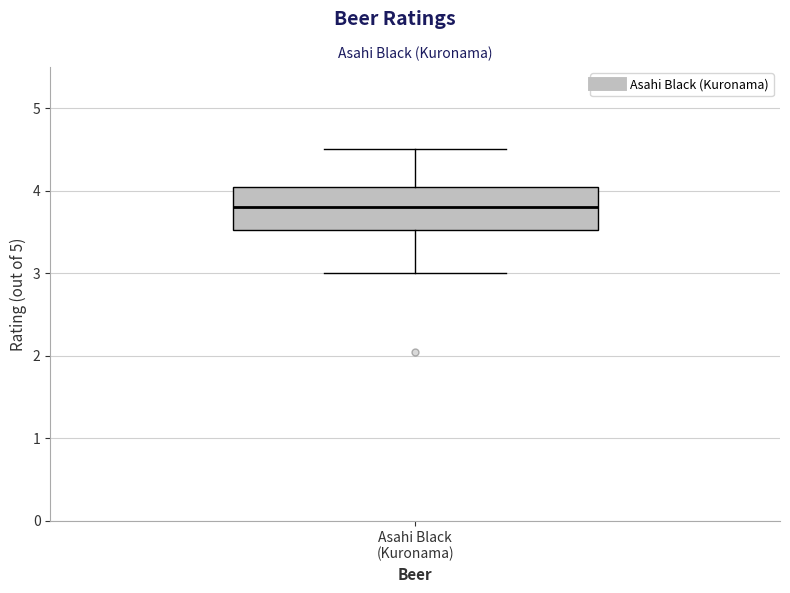

Read this box plot against the y-axis: the position of the median line, the range covered by the box, and the ends of both whiskers. The values are not printed on the chart, so give them approximately, as read against the axis.

median 3.8, box 3.5 to 4.0, whiskers 3.0 to 4.5